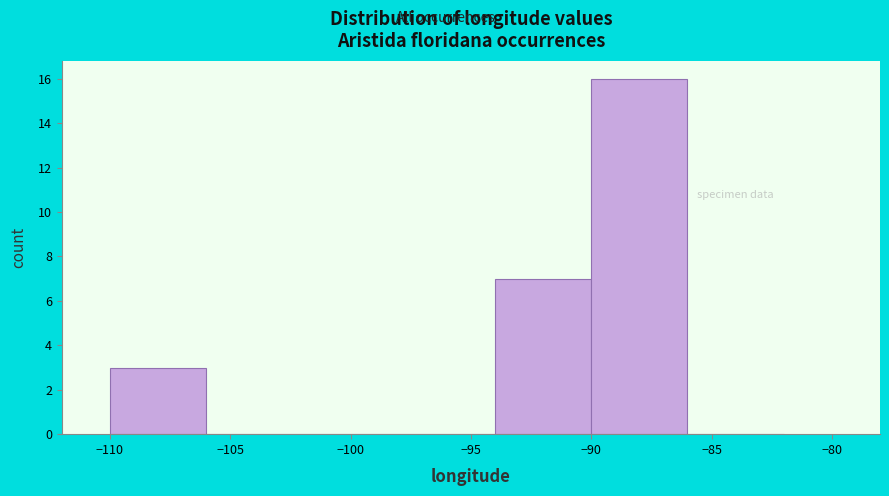

Reading left to right, list every bar in this chart as the range it spans on the x-axis followed by its height. The values are not printed on the chart, so give them approximately, as read against the axis.

-110 to -106: 3
-106 to -102: 0
-102 to -98: 0
-98 to -94: 0
-94 to -90: 7
-90 to -86: 16
-86 to -82: 0